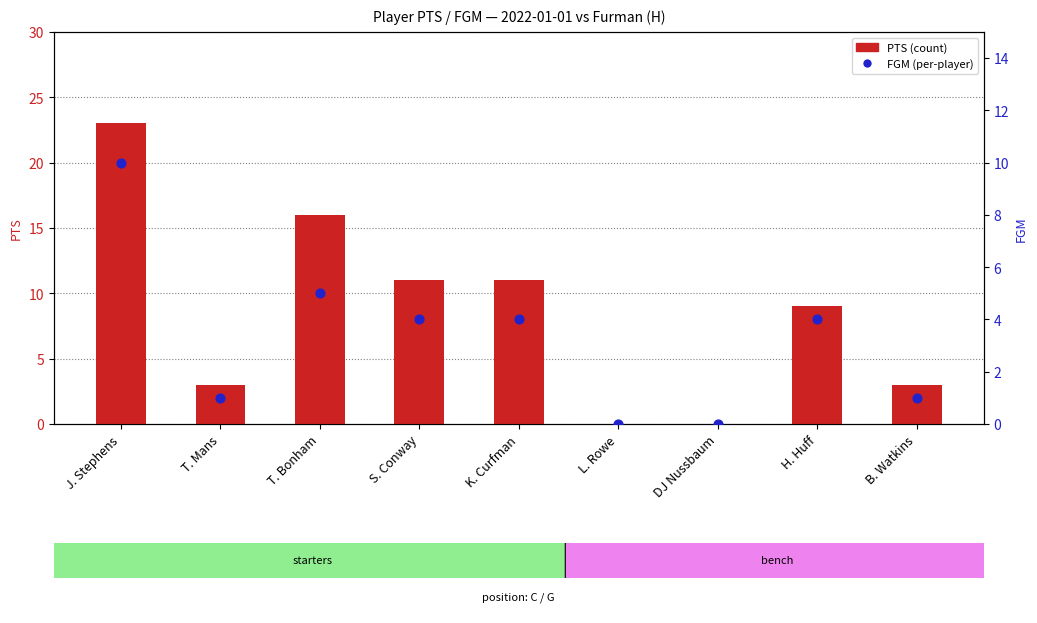

Which series contains the highest Y value?

PTS (count)